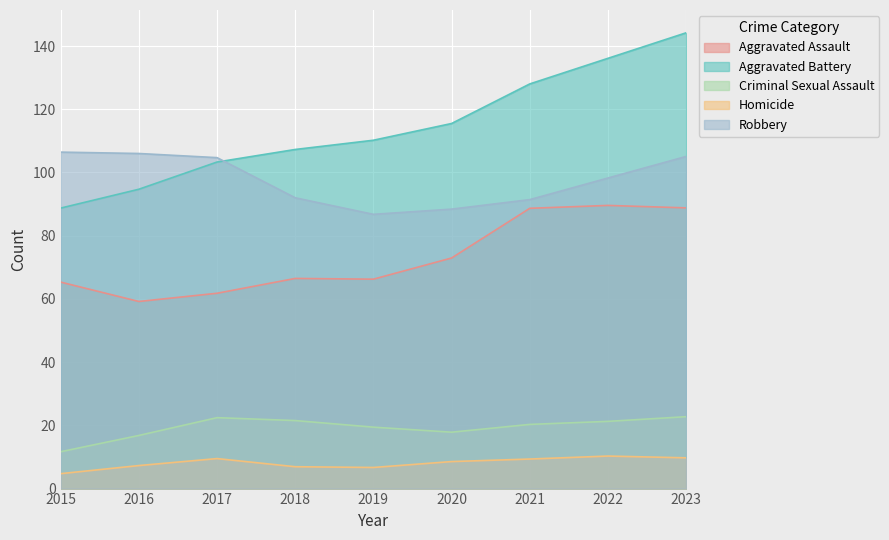

Which series changed the most between 2018 and 2021?

Aggravated Assault